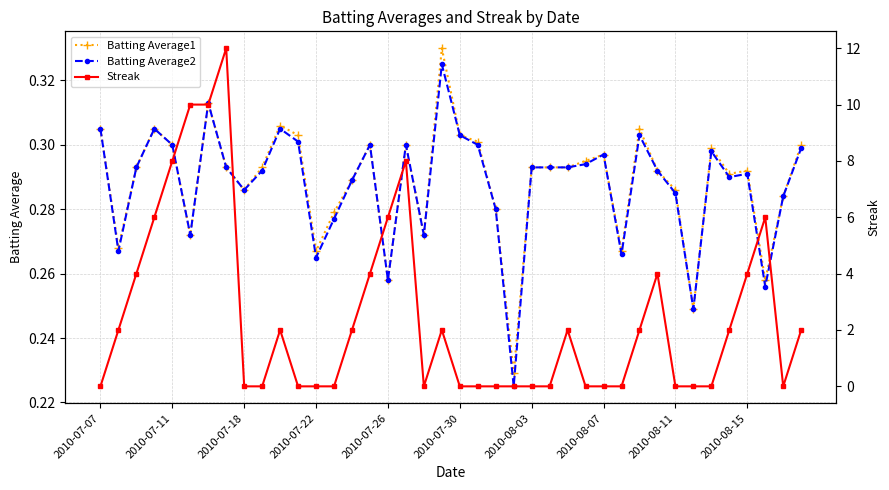

True or false: Batting Average2 has a value of 0.1 at 2010-07-11.

False